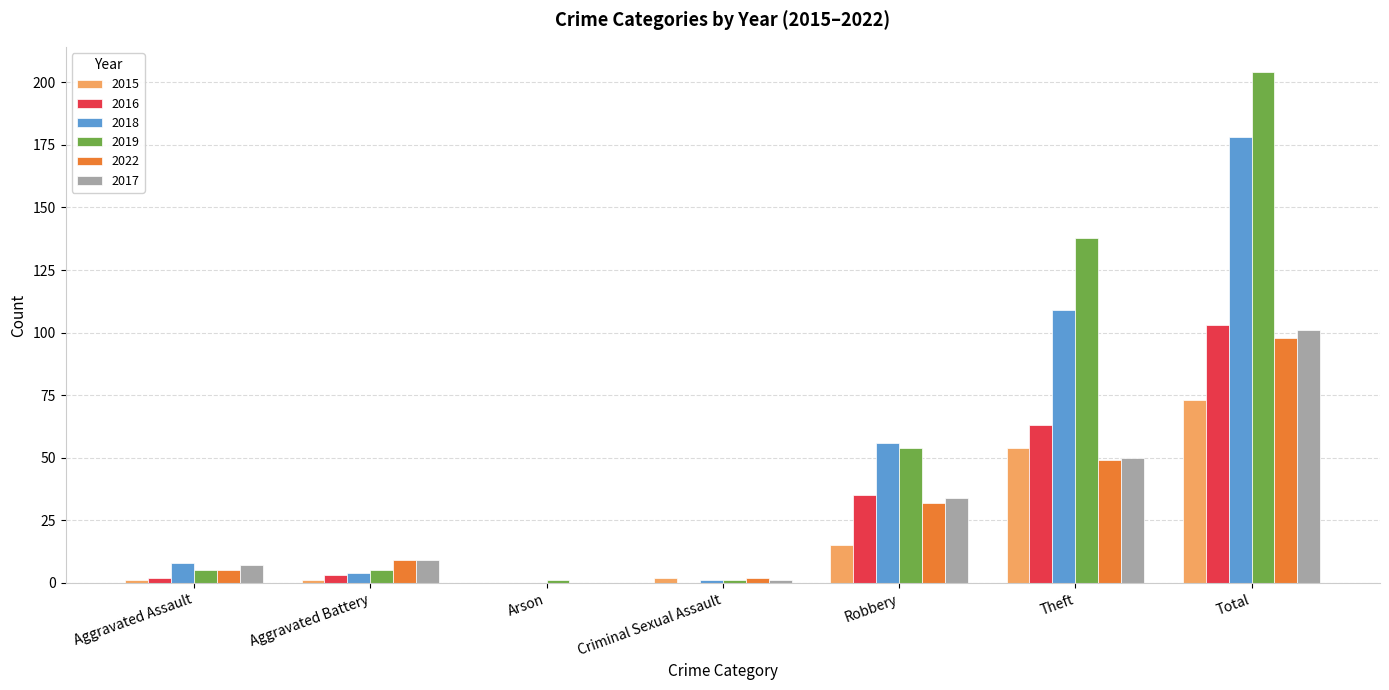

What is the sum of all 2022 values?

195